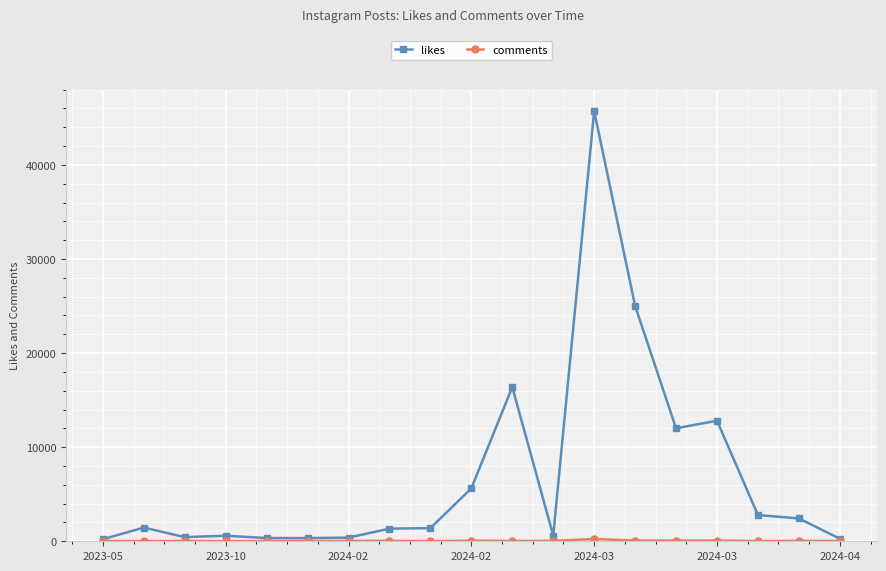

Which series has the largest total across all categories?

likes